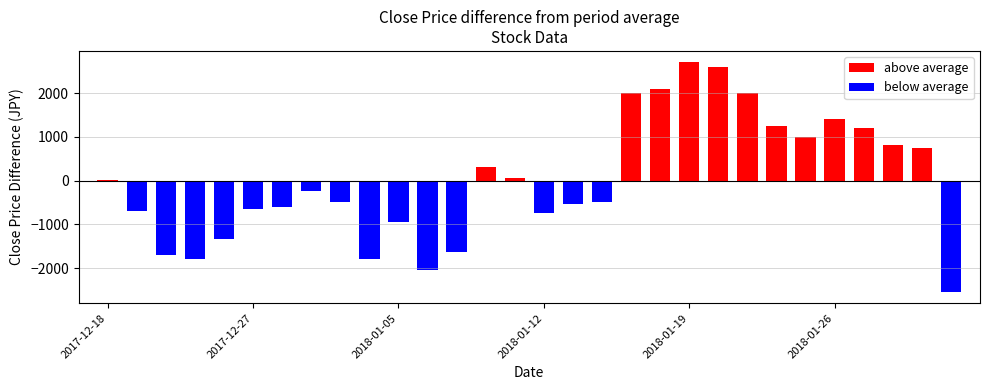

How many data points does each series have?

30